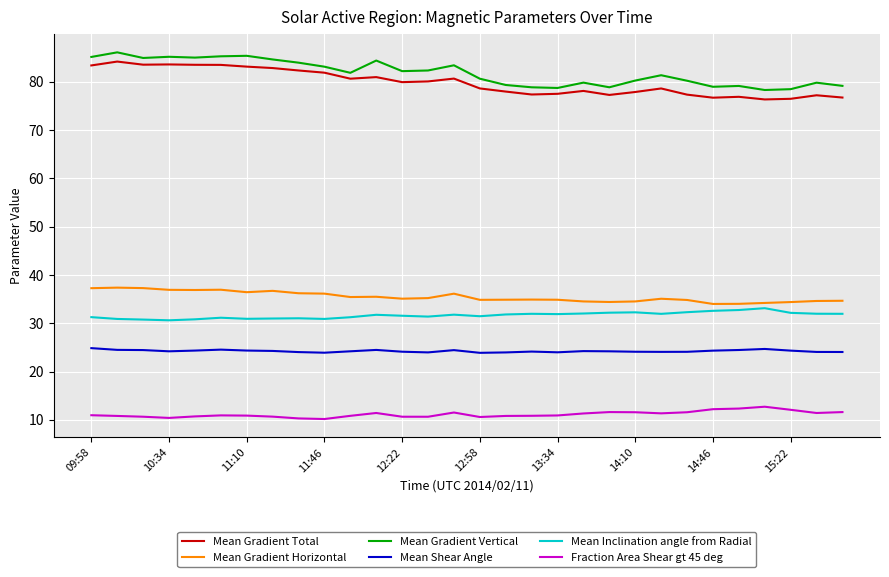

What are all the series names shown in the legend?

Mean Gradient Total, Mean Gradient Horizontal, Mean Gradient Vertical, Mean Shear Angle, Mean Inclination angle from Radial, Fraction Area Shear gt 45 deg